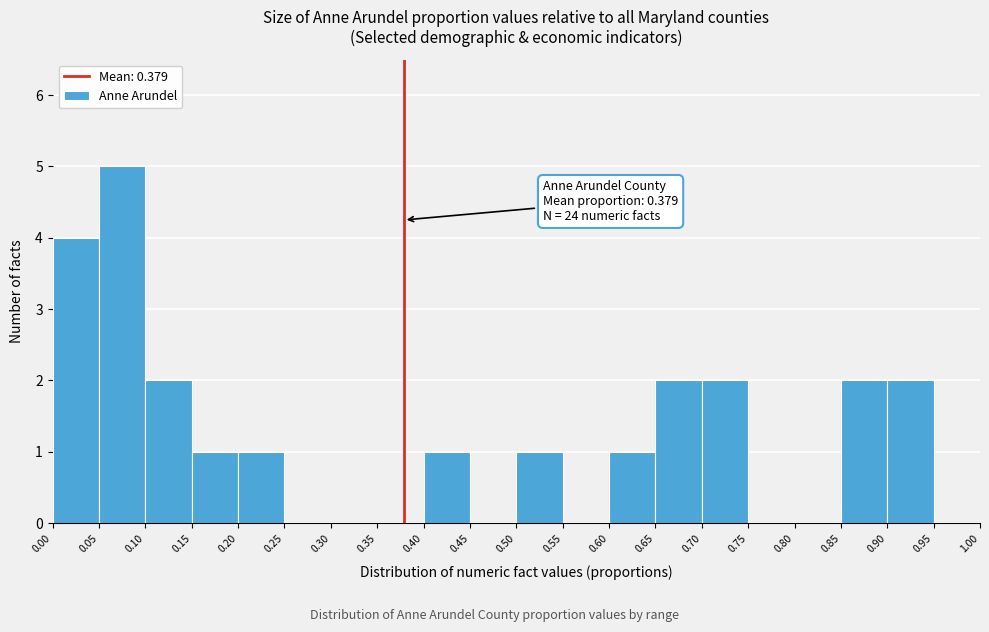

Over which range of the x-axis is the bar tallest?

0.05 to 0.10